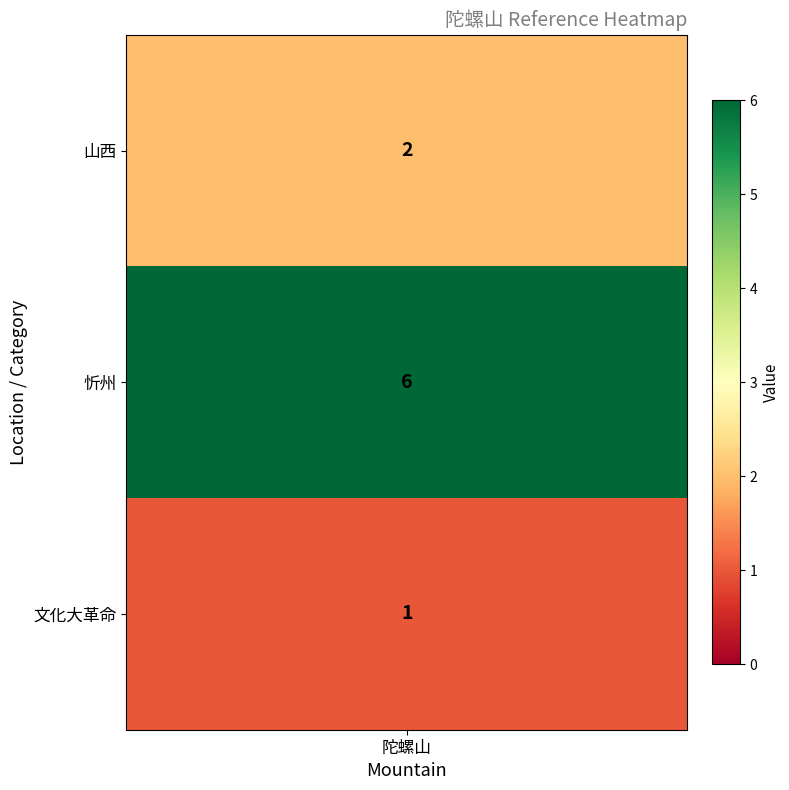

What is the difference between the maximum and second lowest values?

4